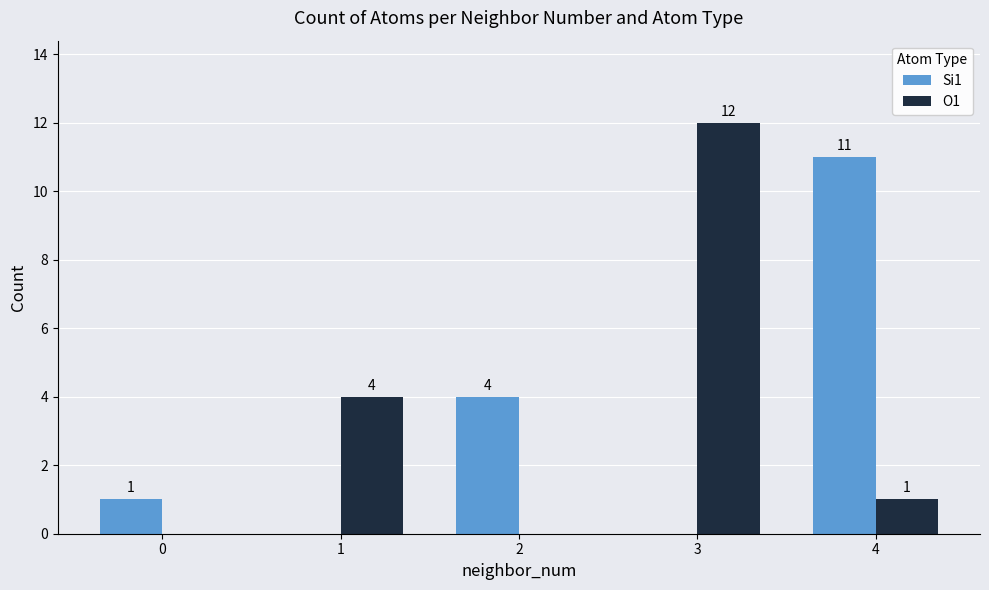

What is the sum of all Si1 values?

16